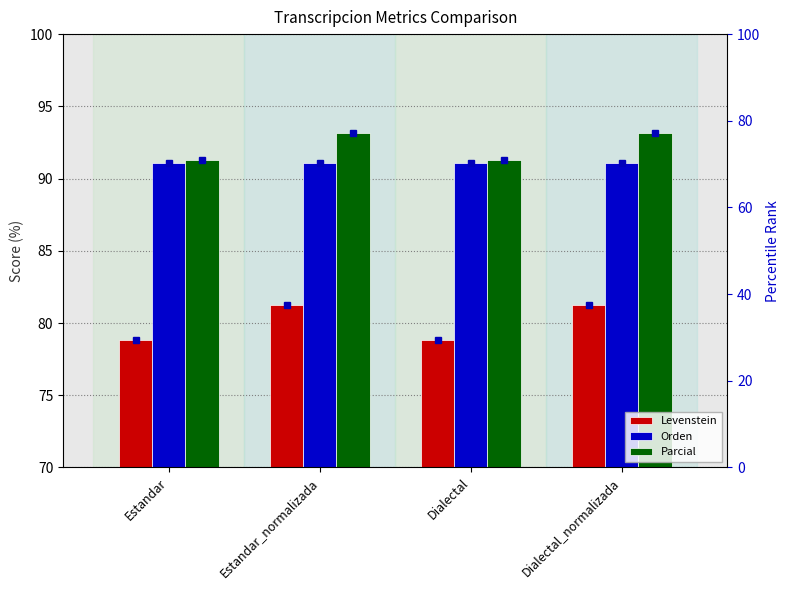

Reading left to right, list all the values displayed in this chart.

Levenstein: 78.8	81.2	78.8	81.2
Orden: 91.1	91.1	91.1	91.1
Parcial: 91.3	93.2	91.3	93.2